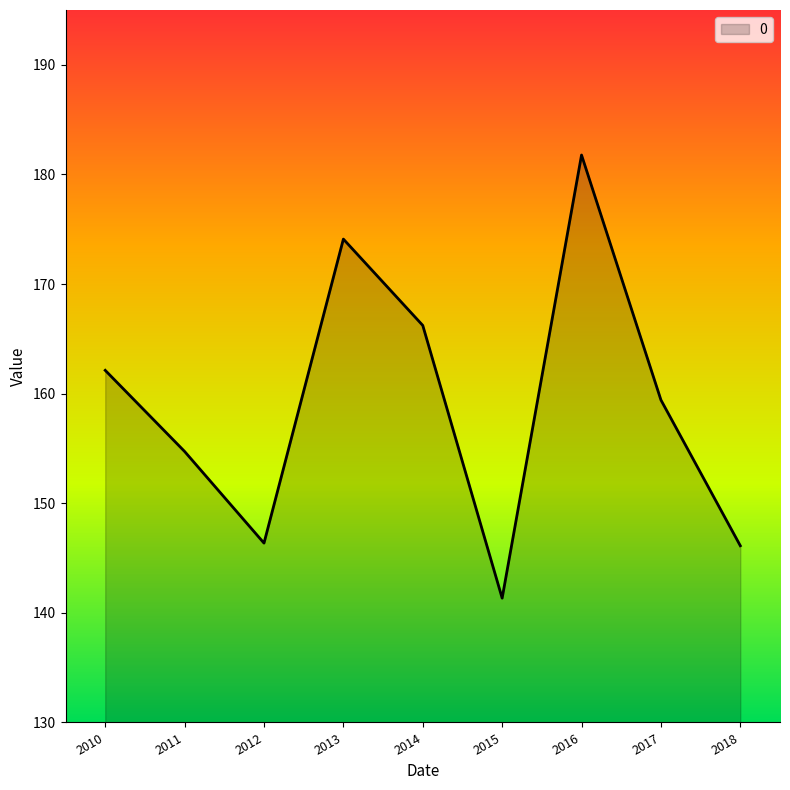

How many series are shown in this chart?

1